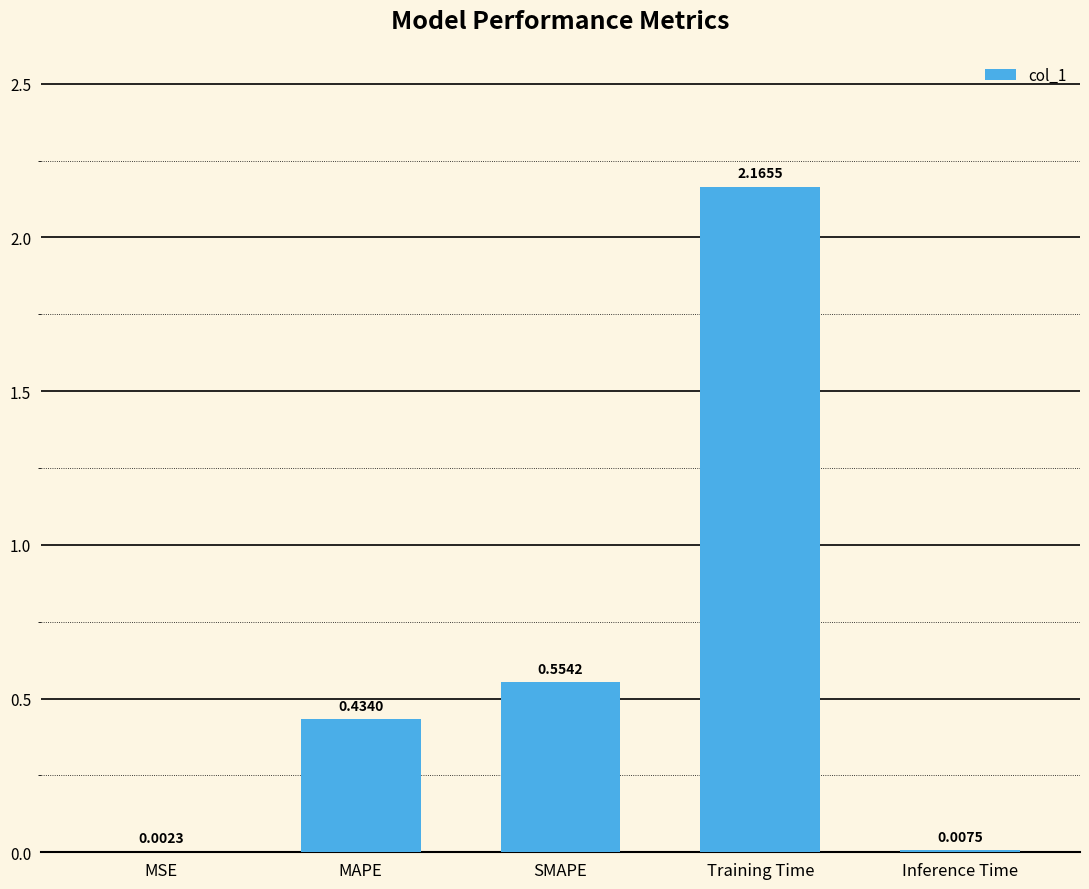

What is the sum of all values?

3.2